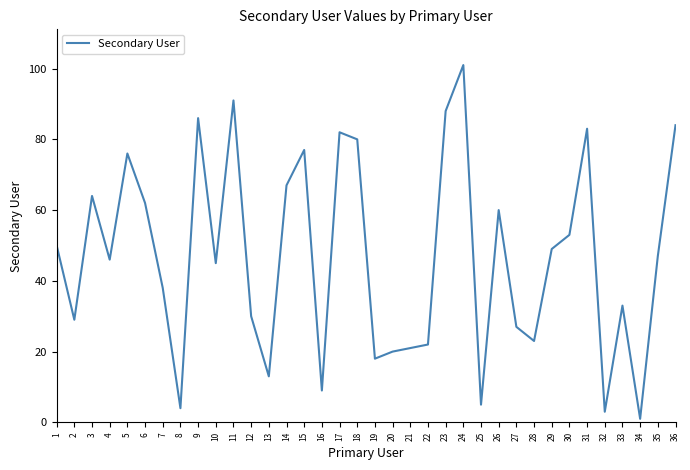

What is the smallest value displayed?

1